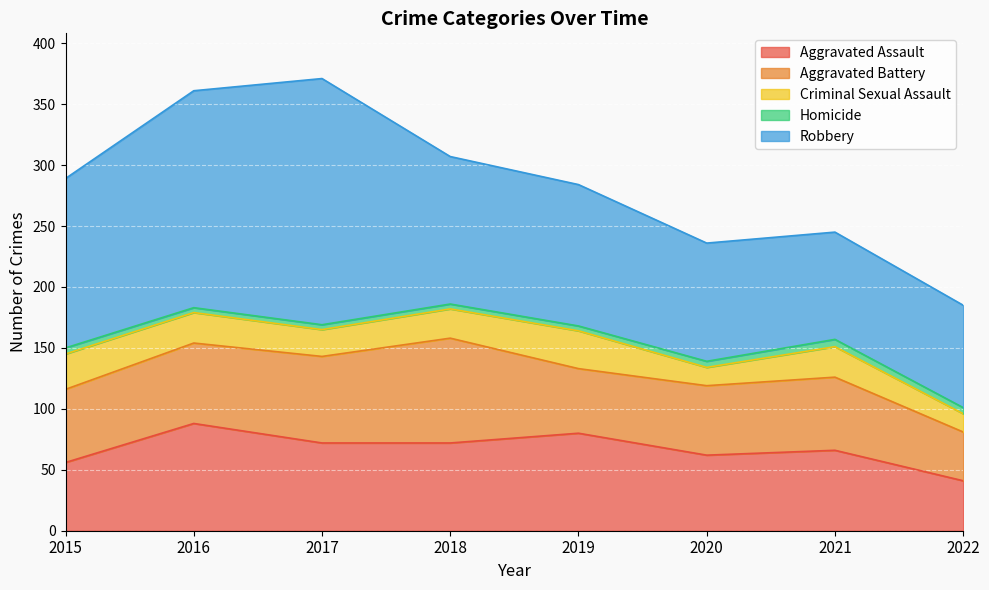

What value does the Homicide series have at 2015?

5